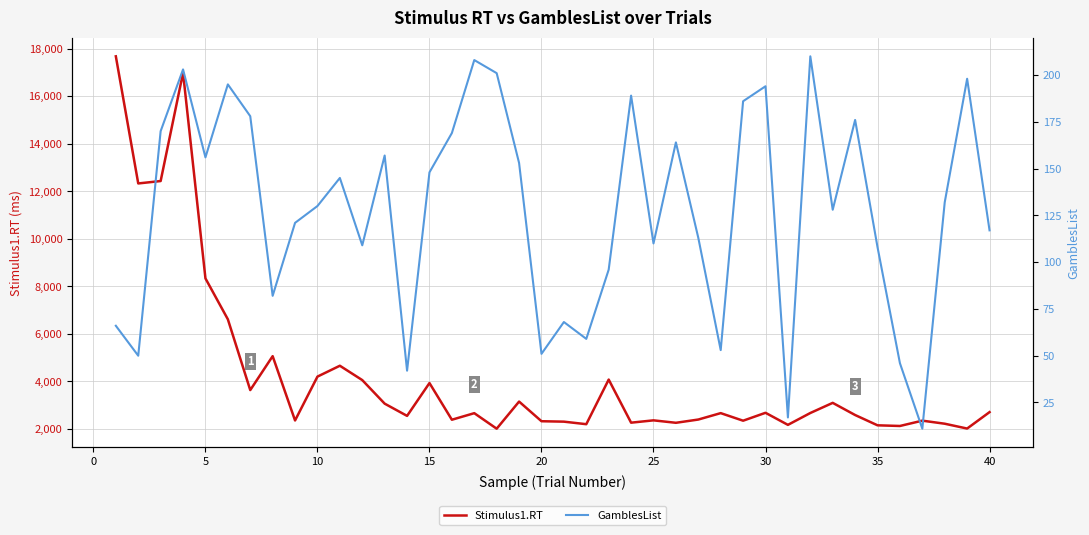

What is the approximate value of Stimulus1.RT at 20?

2323